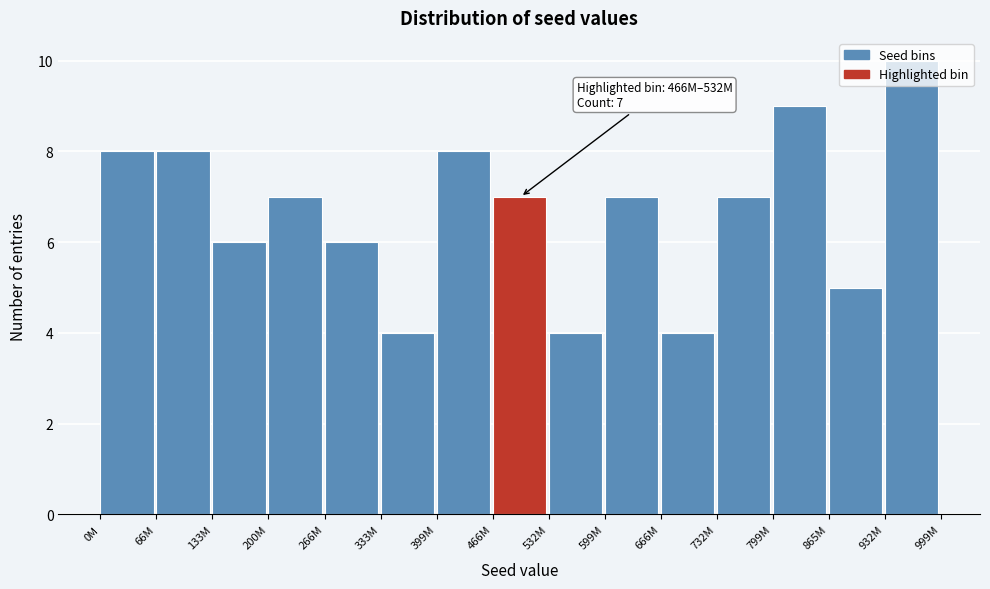

What is the label of the 15th bar from the left?

932M